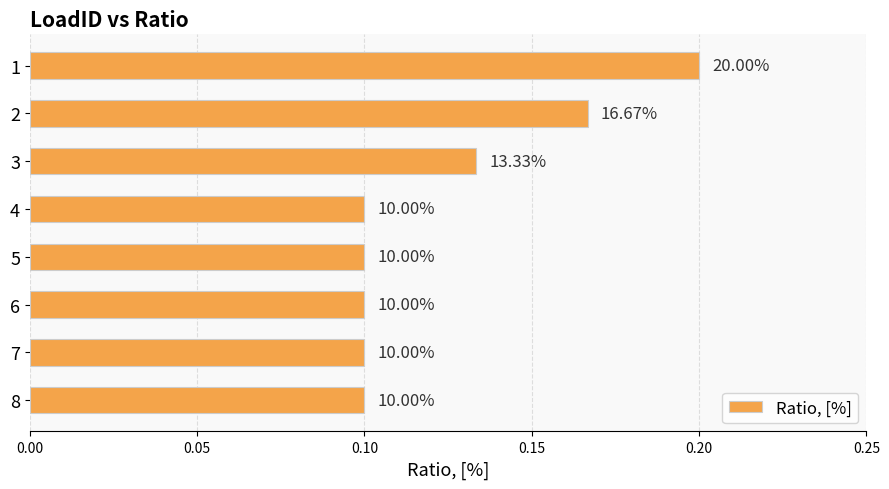

How many bars are there in total?

8